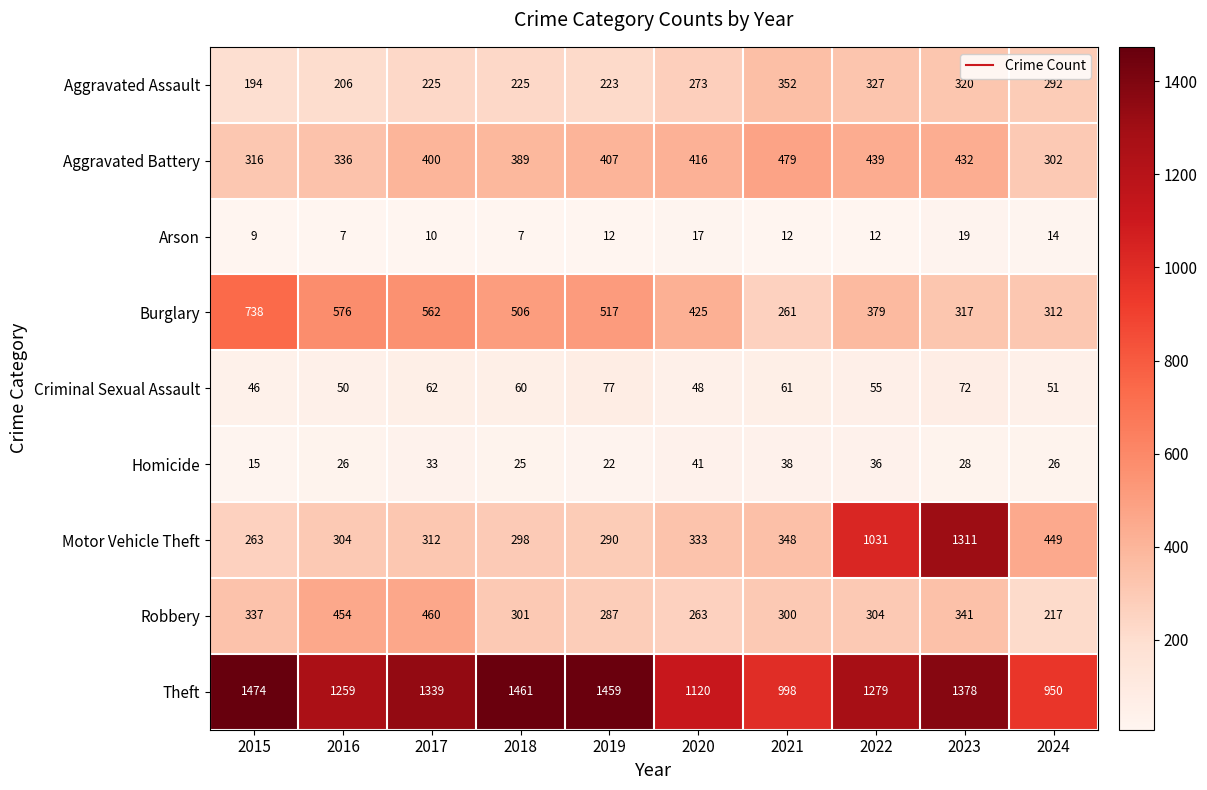

What is the minimum value shown in the chart?

7